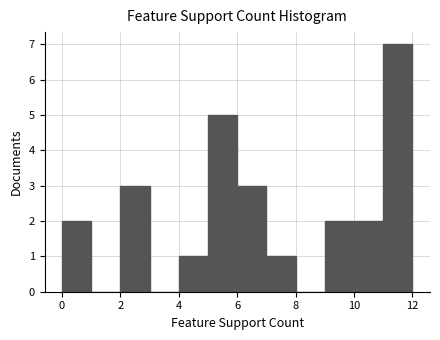

Over which range of the x-axis is the bar tallest?

11 to 12